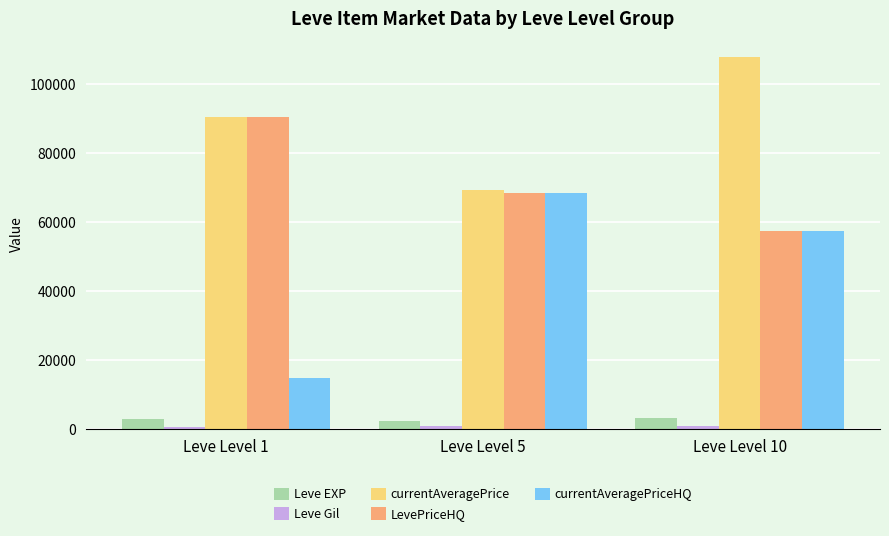

True or false: Leve EXP has a value of 3400 at Leve Level 10.

True